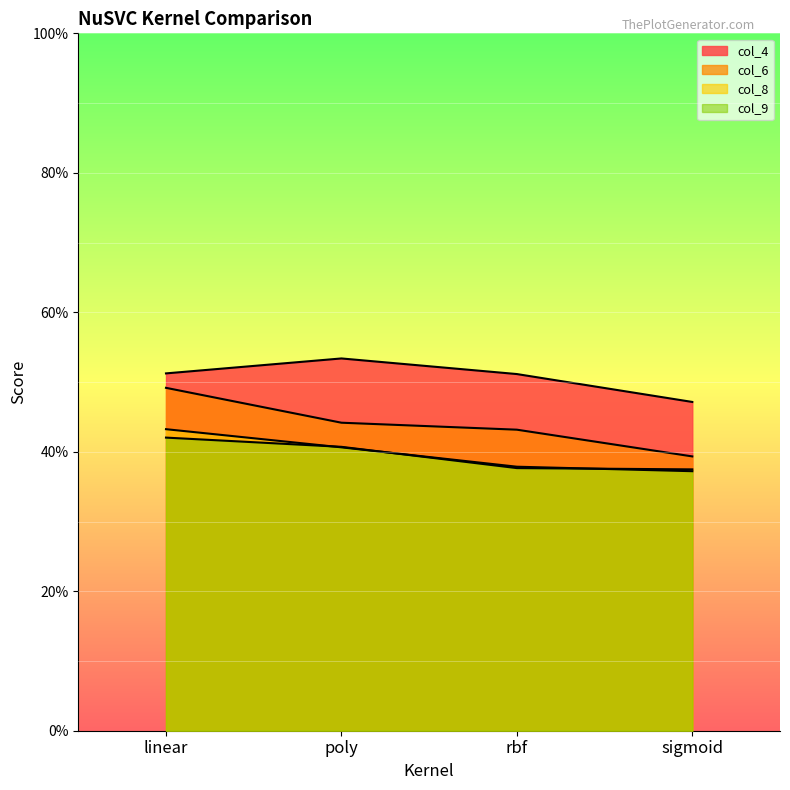

True or false: col_6 and col_8 cross at least once.

False